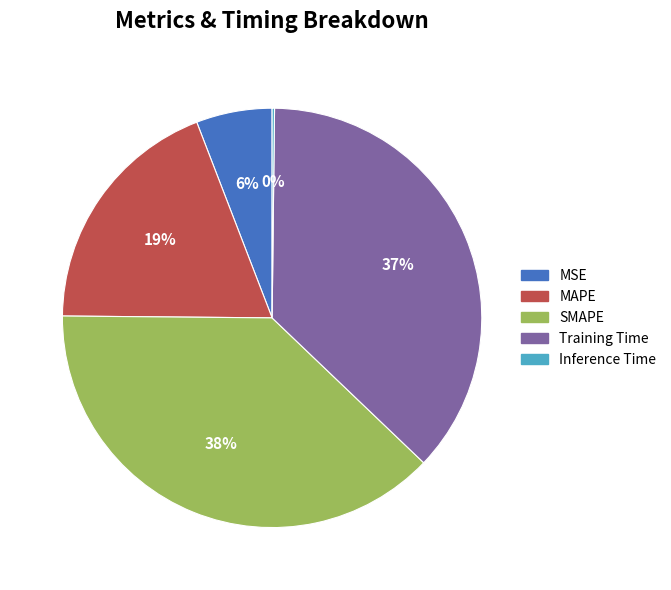

Approximately how many times larger is the value at SMAPE compared to Training Time?

1.0